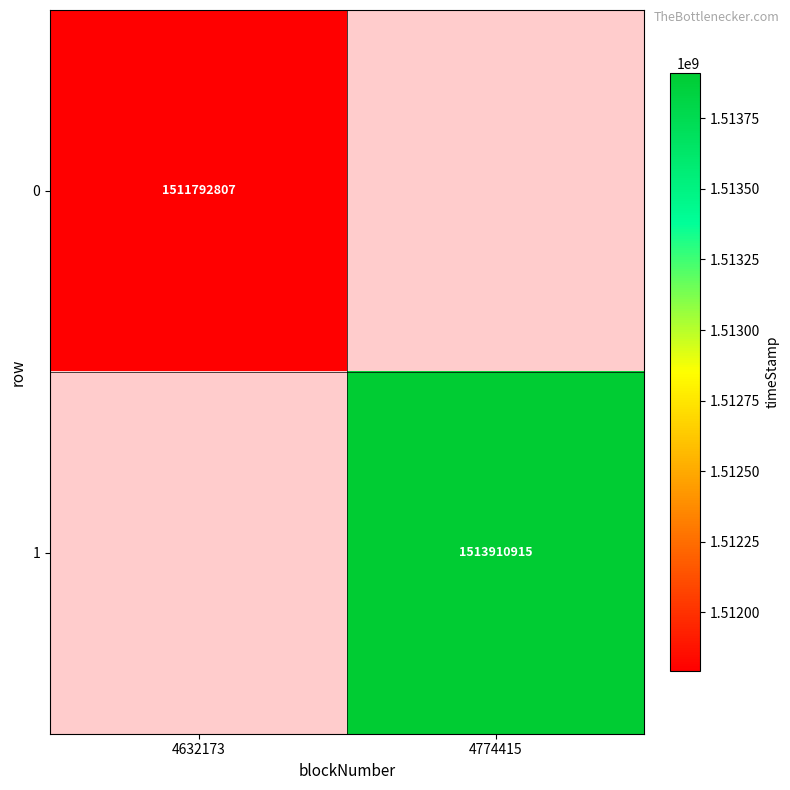

Count the number of categories in the chart.

2